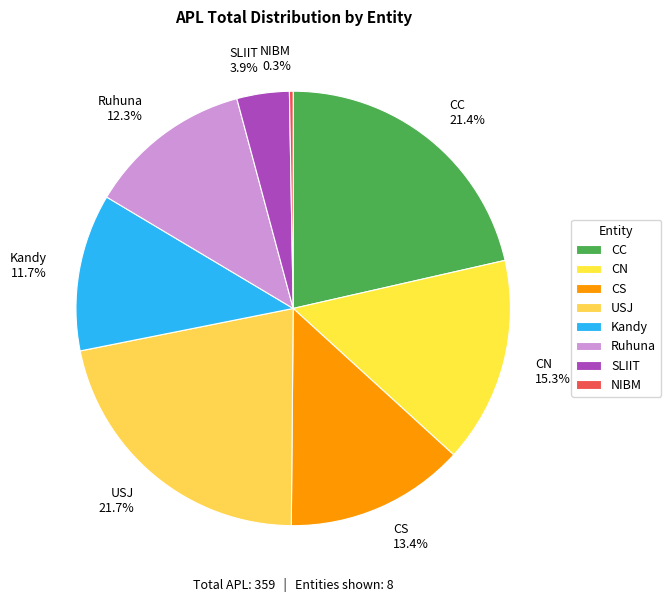

How many segments does this pie chart have?

8